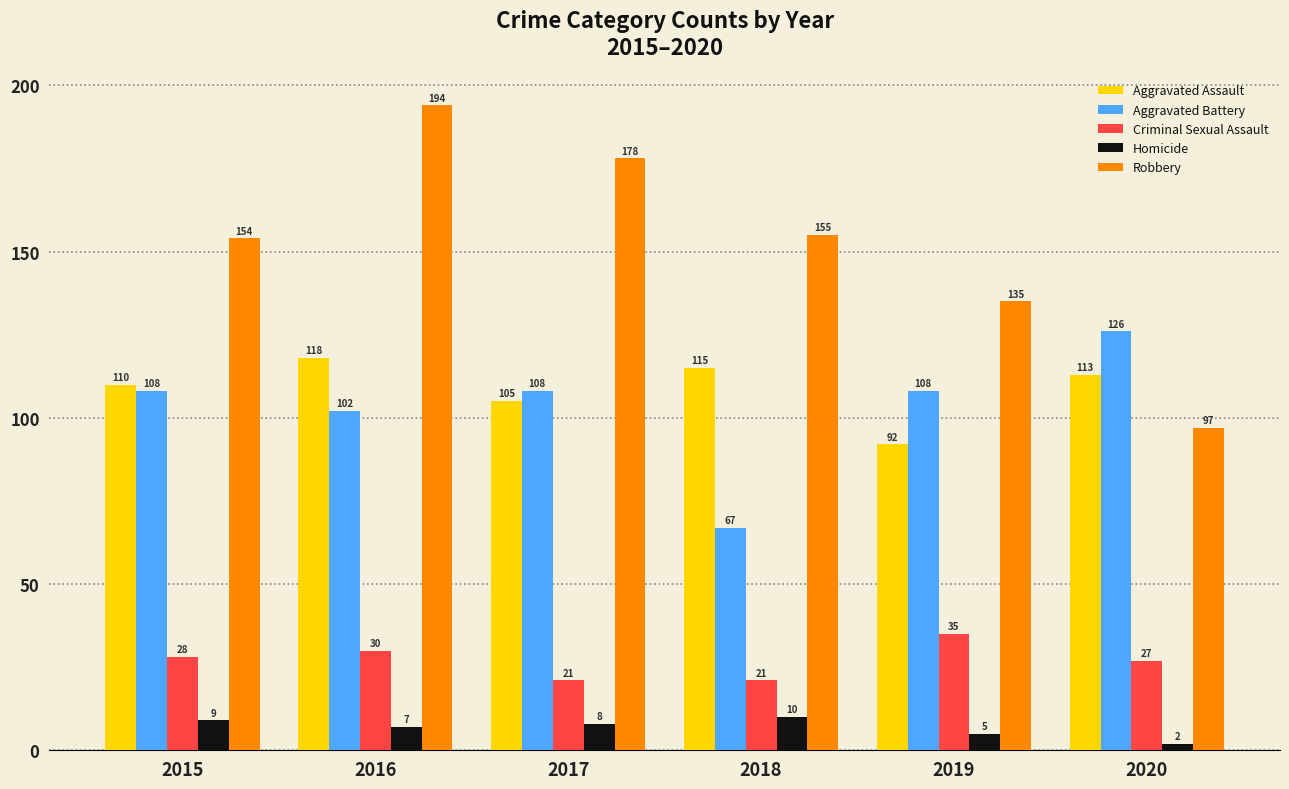

Where is Aggravated Assault nearest to the value 105?

2017